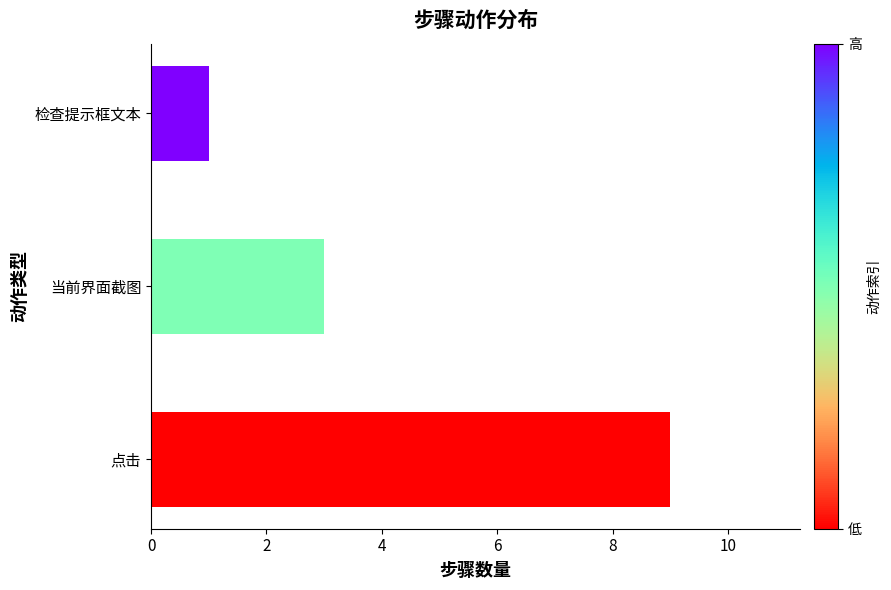

What is the sum of all values?

13